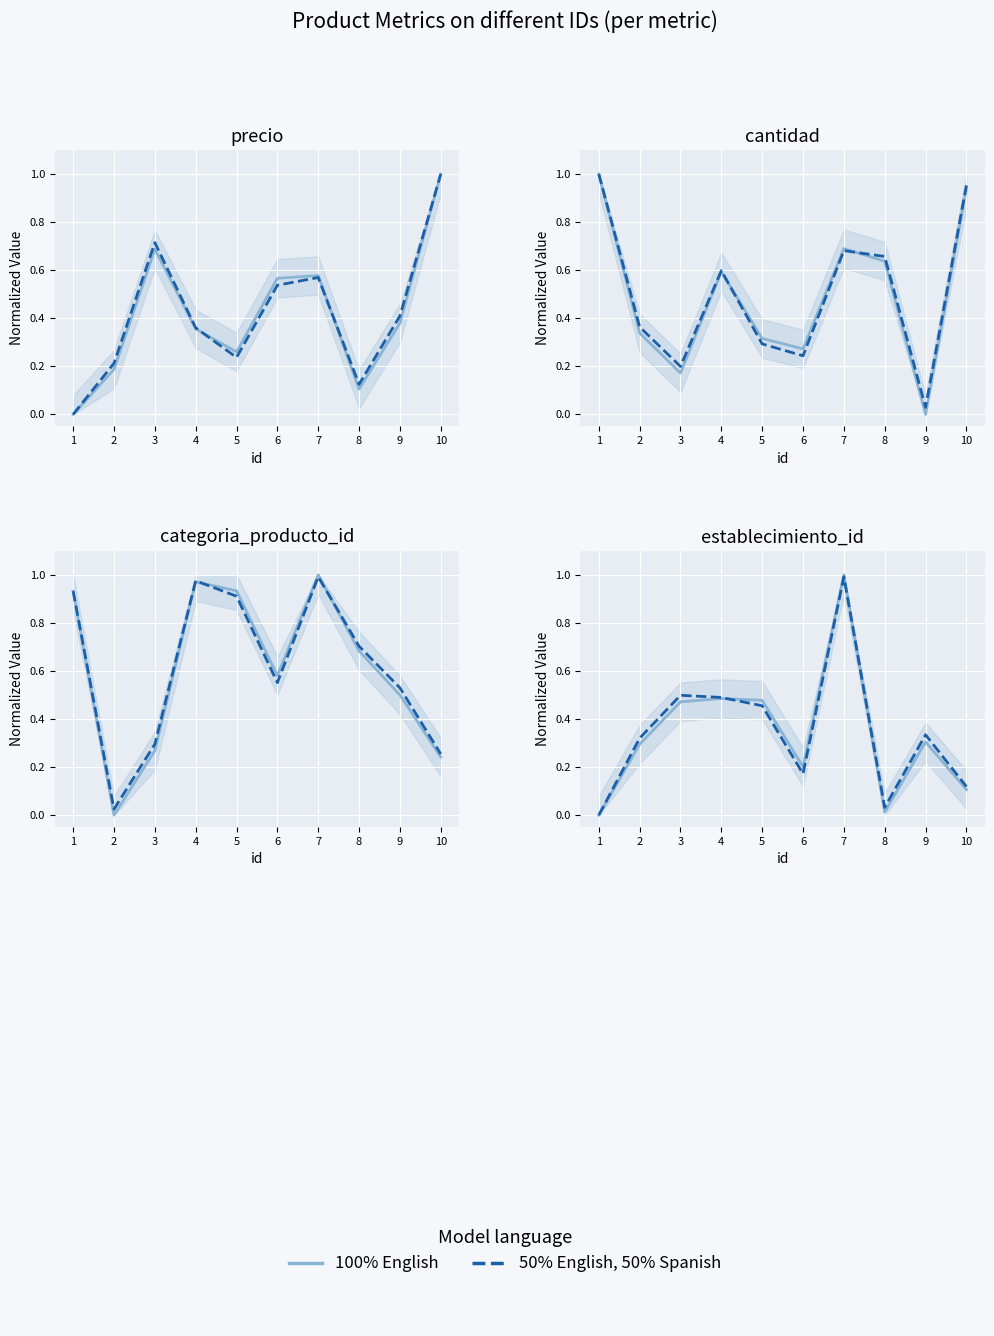

True or false: 50% English, 50% Spanish and 100% English intersect in this chart.

True